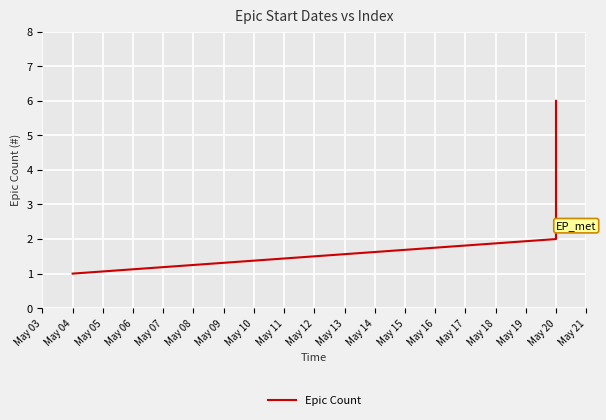

What is the difference between the maximum and minimum values?

5